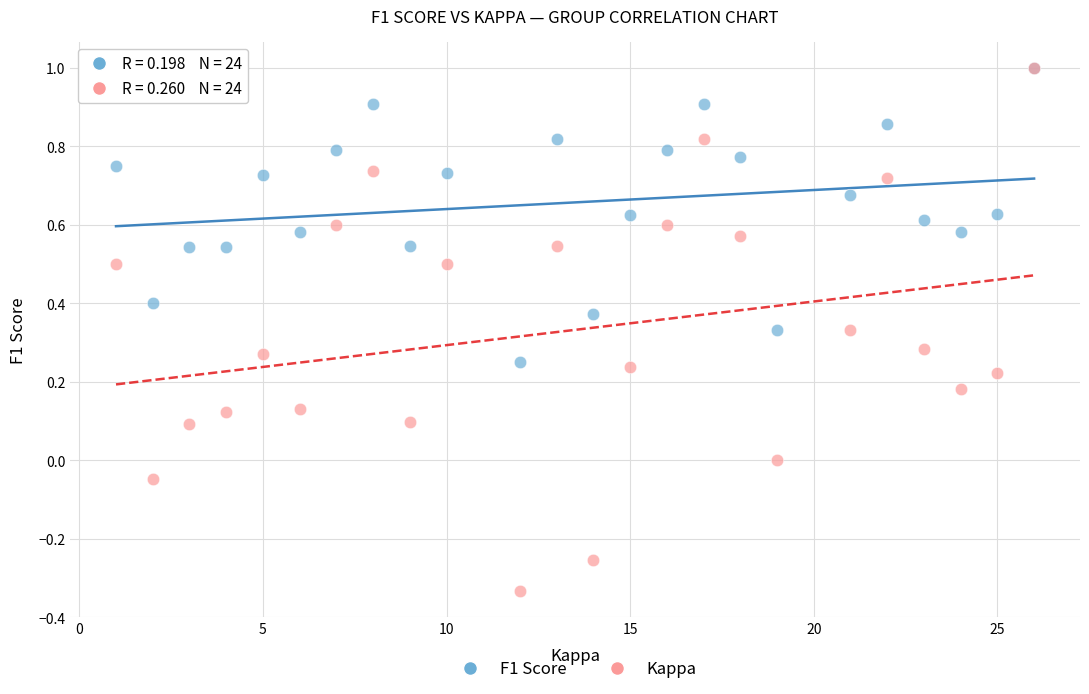

Which series has the widest spread of Y values?

Kappa